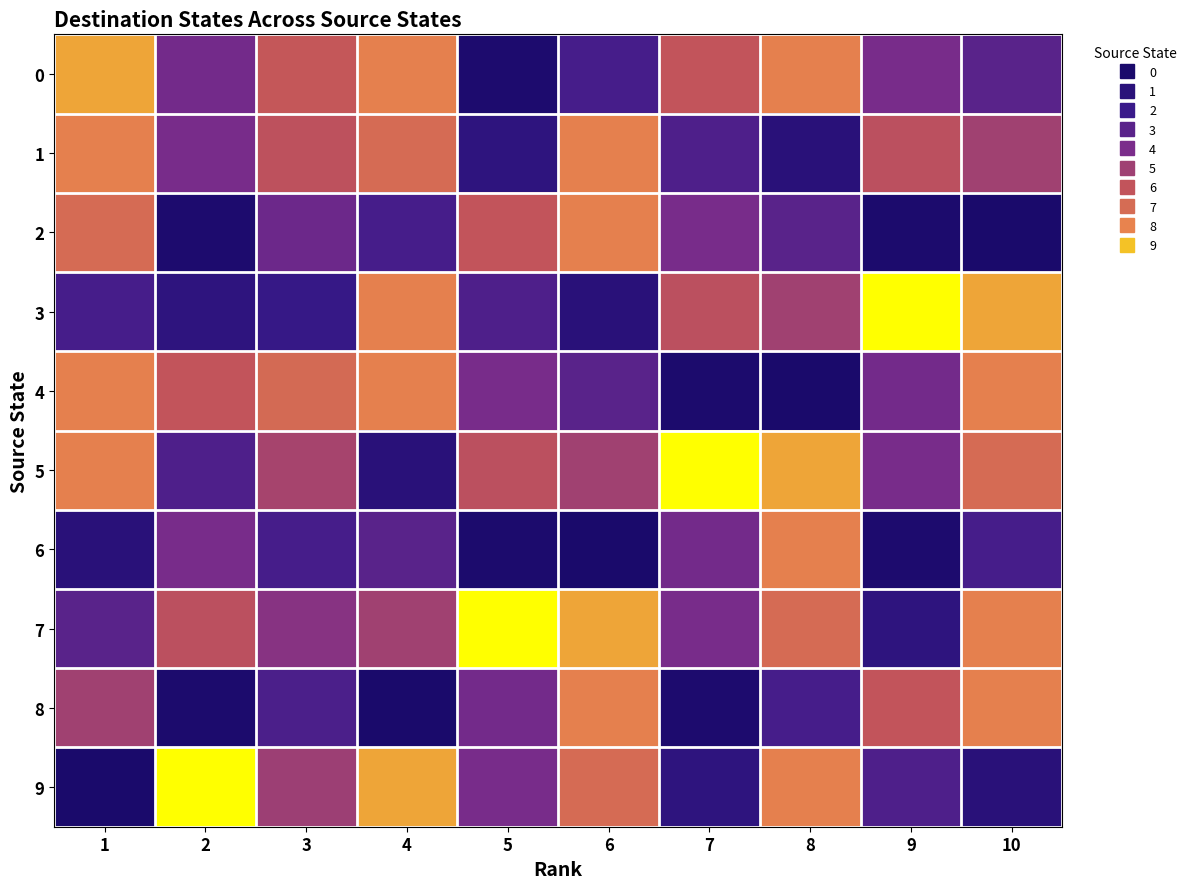

Reading left to right, extract all data points from this chart.

0: 1=104	2=48	3=76	4=96	5=7	6=32	7=74	8=96	9=50	10=39
1: 1=96	2=50	3=73	4=86	5=19	6=96	7=35	8=15	9=72	10=63
2: 1=86	2=7	3=46	4=32	5=74	6=96	7=50	8=39	9=6	10=4
3: 1=32	2=19	3=25	4=96	5=35	6=15	7=72	8=63	9=121	10=104
4: 1=96	2=74	3=85	4=96	5=50	6=39	7=6	8=4	9=48	10=96
5: 1=96	2=35	3=65	4=15	5=72	6=63	7=121	8=104	9=50	10=86
6: 1=15	2=50	3=32	4=39	5=6	6=4	7=48	8=96	9=7	10=32
7: 1=39	2=72	3=55	4=63	5=121	6=104	7=50	8=86	9=19	10=96
8: 1=63	2=6	3=34	4=4	5=48	6=96	7=7	8=32	9=74	10=96
9: 1=4	2=121	3=62	4=104	5=50	6=86	7=19	8=96	9=35	10=15